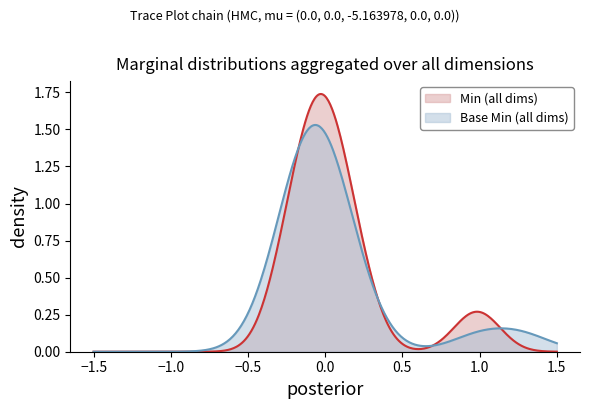

Between DiagnosticReport.language and DiagnosticReport.category:radiology_sub.id, which series saw the biggest shift?

Min